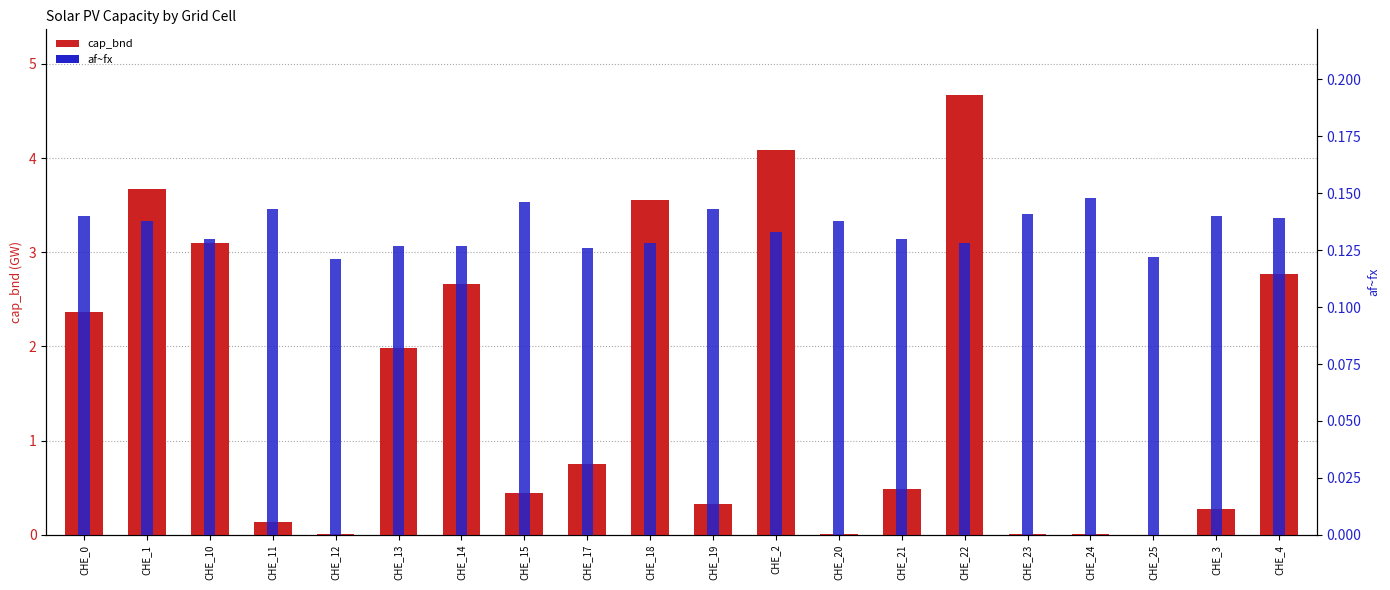

The af~fx series shows 0.2 at CHE_22. True or false?

False